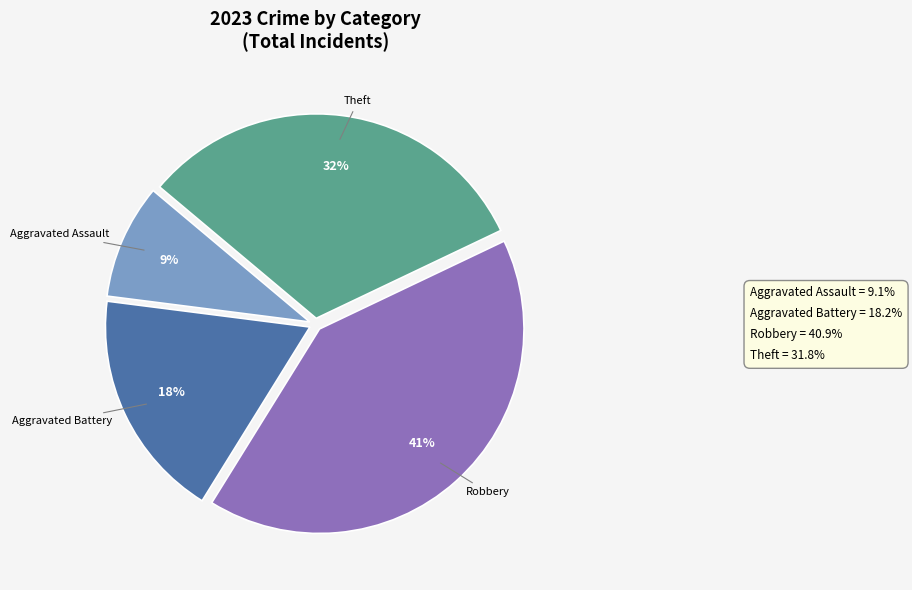

Is there a majority slice in this chart?

No